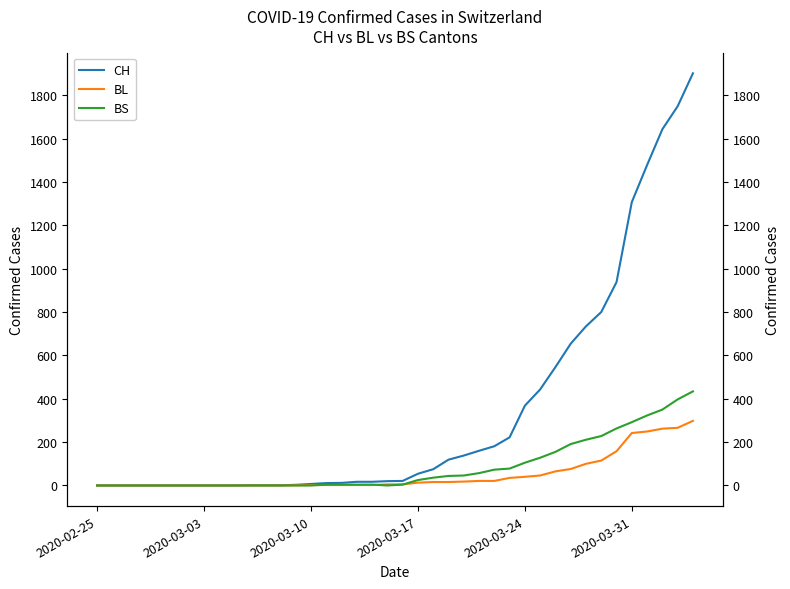

True or false: CH and BL intersect in this chart.

False